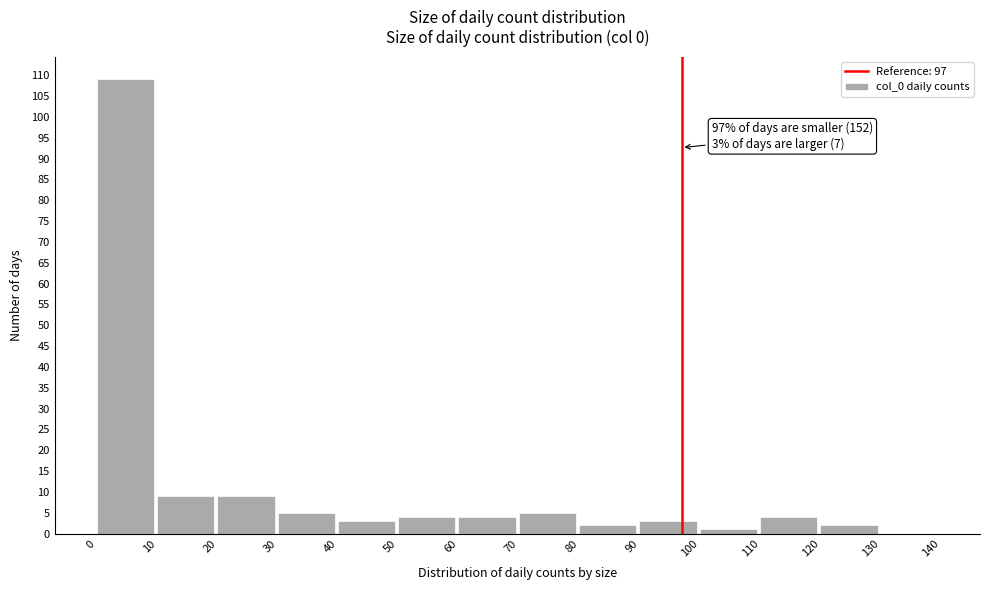

Over which range of the x-axis is the bar tallest?

0 to 10